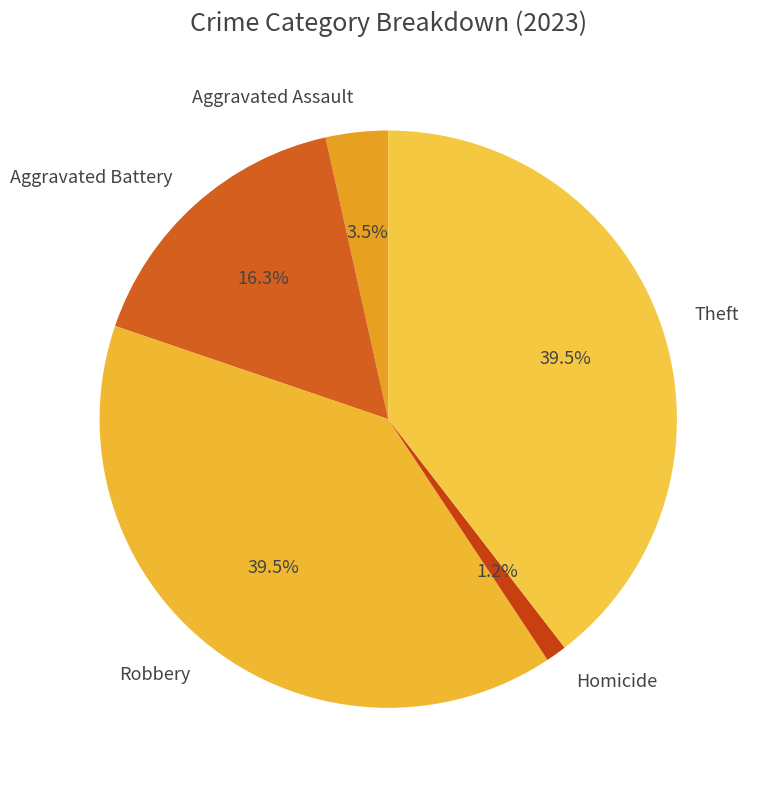

Which category has the smallest portion of the pie?

Homicide